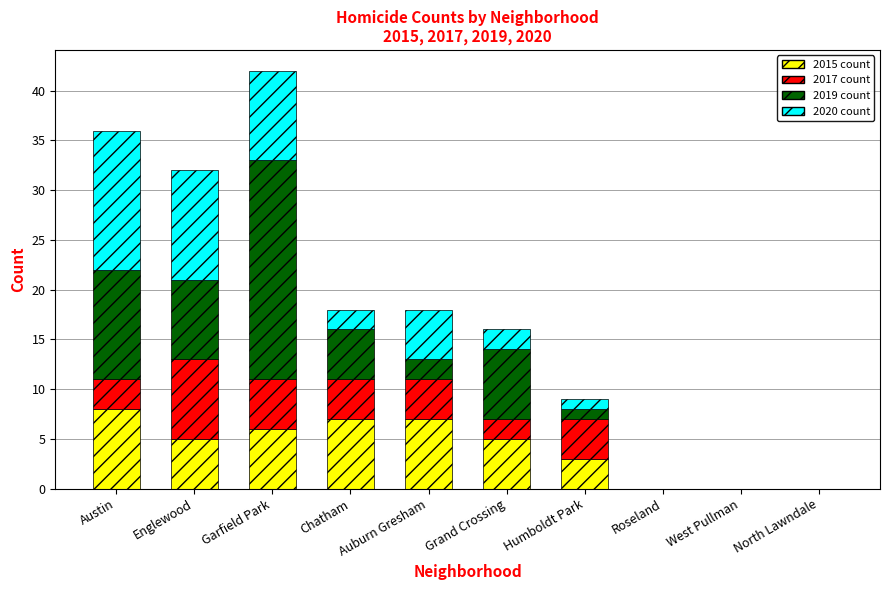

At which category is the sum across all series the highest?

Garfield Park